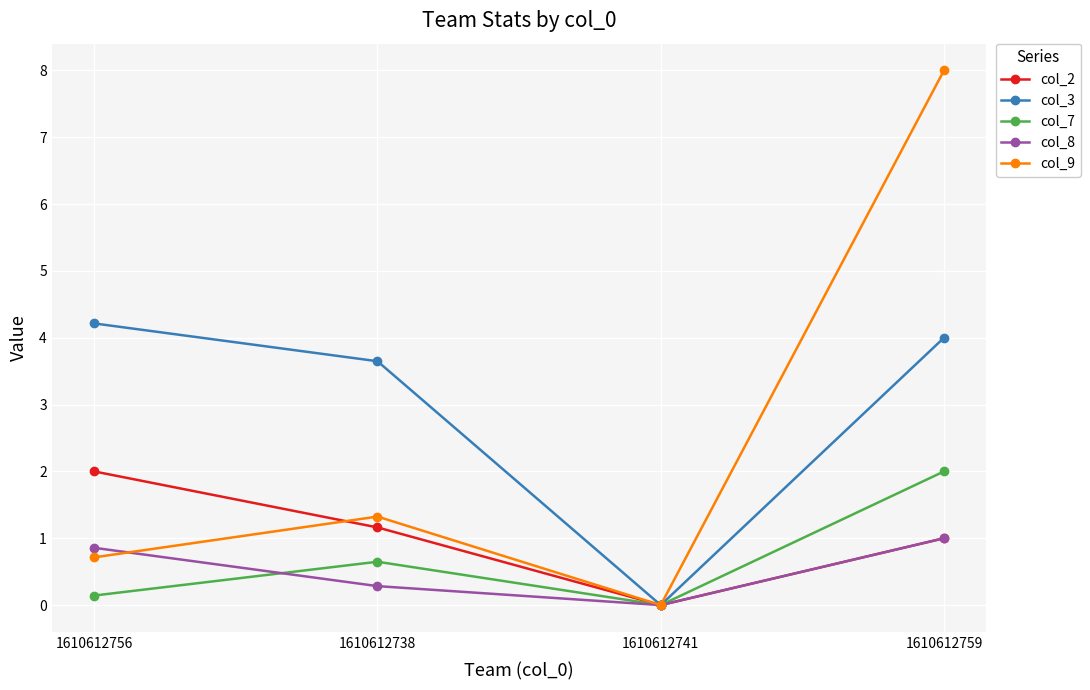

Reading right to left, list all the values displayed in this chart.

col_2: 1.0	0.0	1.2	2.0
col_3: 4.0	0.0	3.6	4.2
col_7: 2.0	0.0	0.6	0.1
col_8: 1.0	0.0	0.3	0.9
col_9: 8.0	0.0	1.3	0.7